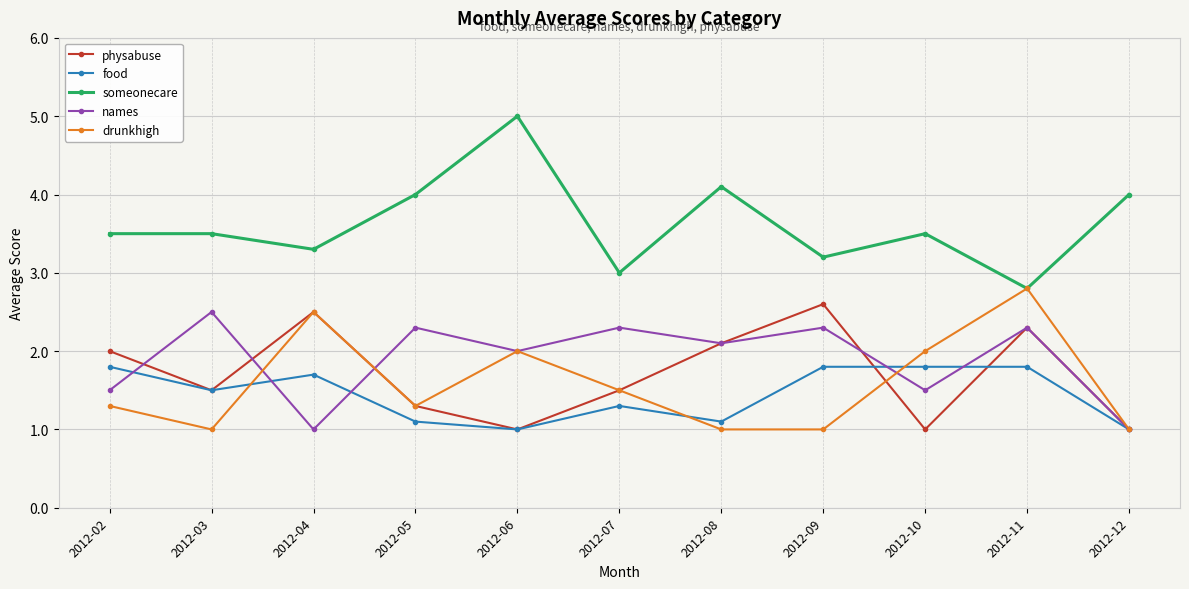

Reading right to left, transcribe all the data shown in this chart.

physabuse: 1.0	2.3	1.0	2.6	2.1	1.5	1.0	1.3	2.5	1.5	2.0
food: 1.0	1.8	1.8	1.8	1.1	1.3	1.0	1.1	1.7	1.5	1.8
someonecare: 4.0	2.8	3.5	3.2	4.1	3.0	5.0	4.0	3.3	3.5	3.5
names: 1.0	2.3	1.5	2.3	2.1	2.3	2.0	2.3	1.0	2.5	1.5
drunkhigh: 1.0	2.8	2.0	1.0	1.0	1.5	2.0	1.3	2.5	1.0	1.3